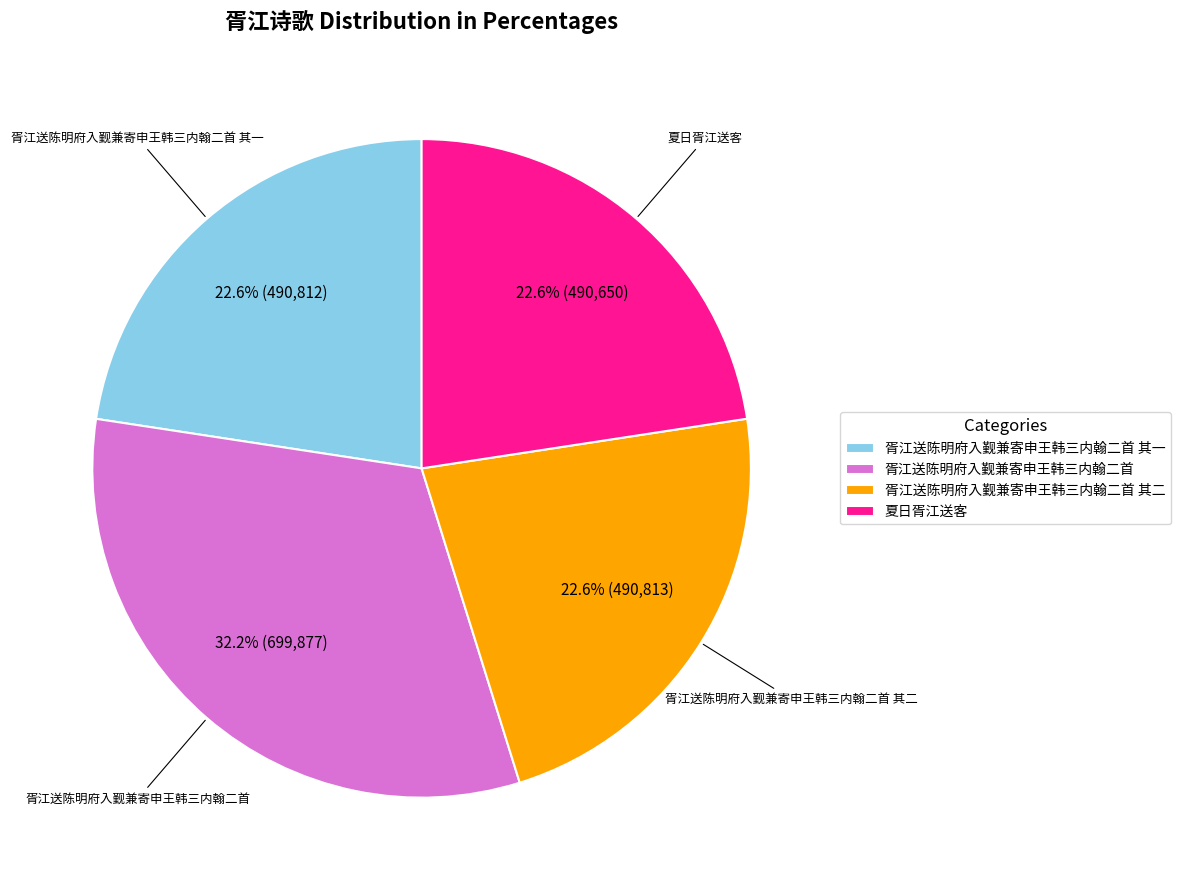

Is it true that 胥江送陈明府入觐兼寄申王韩三内翰二首 其二 is 23% of the pie?

True